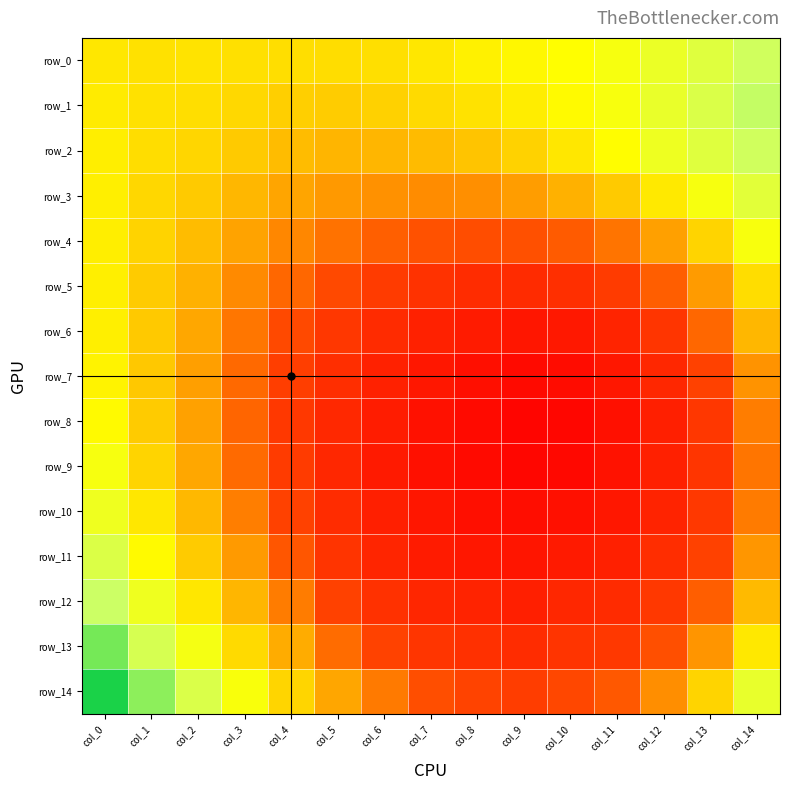

Reading left to right, transcribe all the data shown in this chart.

row_0: col_0=0.6	col_1=0.6	col_2=0.6	col_3=0.6	col_4=0.6	col_5=0.6	col_6=0.6	col_7=0.6	col_8=0.7	col_9=0.7	col_10=0.7	col_11=0.7	col_12=0.7	col_13=0.7	col_14=0.7
row_1: col_0=0.7	col_1=0.6	col_2=0.6	col_3=0.6	col_4=0.6	col_5=0.6	col_6=0.6	col_7=0.6	col_8=0.6	col_9=0.7	col_10=0.7	col_11=0.7	col_12=0.7	col_13=0.7	col_14=0.7
row_2: col_0=0.7	col_1=0.6	col_2=0.6	col_3=0.6	col_4=0.6	col_5=0.6	col_6=0.6	col_7=0.6	col_8=0.6	col_9=0.6	col_10=0.6	col_11=0.7	col_12=0.7	col_13=0.7	col_14=0.7
row_3: col_0=0.7	col_1=0.6	col_2=0.6	col_3=0.6	col_4=0.6	col_5=0.6	col_6=0.6	col_7=0.6	col_8=0.6	col_9=0.6	col_10=0.6	col_11=0.6	col_12=0.6	col_13=0.7	col_14=0.7
row_4: col_0=0.7	col_1=0.6	col_2=0.6	col_3=0.6	col_4=0.6	col_5=0.6	col_6=0.6	col_7=0.6	col_8=0.6	col_9=0.6	col_10=0.6	col_11=0.6	col_12=0.6	col_13=0.6	col_14=0.7
row_5: col_0=0.7	col_1=0.6	col_2=0.6	col_3=0.6	col_4=0.6	col_5=0.6	col_6=0.5	col_7=0.5	col_8=0.5	col_9=0.5	col_10=0.5	col_11=0.5	col_12=0.6	col_13=0.6	col_14=0.6
row_6: col_0=0.7	col_1=0.6	col_2=0.6	col_3=0.6	col_4=0.6	col_5=0.5	col_6=0.5	col_7=0.5	col_8=0.5	col_9=0.5	col_10=0.5	col_11=0.5	col_12=0.5	col_13=0.6	col_14=0.6
row_7: col_0=0.7	col_1=0.6	col_2=0.6	col_3=0.6	col_4=0.6	col_5=0.5	col_6=0.5	col_7=0.5	col_8=0.5	col_9=0.5	col_10=0.5	col_11=0.5	col_12=0.5	col_13=0.6	col_14=0.6
row_8: col_0=0.7	col_1=0.6	col_2=0.6	col_3=0.6	col_4=0.5	col_5=0.5	col_6=0.5	col_7=0.5	col_8=0.5	col_9=0.5	col_10=0.5	col_11=0.5	col_12=0.5	col_13=0.5	col_14=0.6
row_9: col_0=0.7	col_1=0.6	col_2=0.6	col_3=0.6	col_4=0.5	col_5=0.5	col_6=0.5	col_7=0.5	col_8=0.5	col_9=0.5	col_10=0.5	col_11=0.5	col_12=0.5	col_13=0.5	col_14=0.6
row_10: col_0=0.7	col_1=0.6	col_2=0.6	col_3=0.6	col_4=0.6	col_5=0.5	col_6=0.5	col_7=0.5	col_8=0.5	col_9=0.5	col_10=0.5	col_11=0.5	col_12=0.5	col_13=0.5	col_14=0.6
row_11: col_0=0.7	col_1=0.7	col_2=0.6	col_3=0.6	col_4=0.6	col_5=0.5	col_6=0.5	col_7=0.5	col_8=0.5	col_9=0.5	col_10=0.5	col_11=0.5	col_12=0.5	col_13=0.6	col_14=0.6
row_12: col_0=0.7	col_1=0.7	col_2=0.6	col_3=0.6	col_4=0.6	col_5=0.6	col_6=0.5	col_7=0.5	col_8=0.5	col_9=0.5	col_10=0.5	col_11=0.5	col_12=0.5	col_13=0.6	col_14=0.6
row_13: col_0=0.7	col_1=0.7	col_2=0.7	col_3=0.6	col_4=0.6	col_5=0.6	col_6=0.6	col_7=0.5	col_8=0.5	col_9=0.5	col_10=0.5	col_11=0.5	col_12=0.6	col_13=0.6	col_14=0.6
row_14: col_0=0.7	col_1=0.7	col_2=0.7	col_3=0.7	col_4=0.6	col_5=0.6	col_6=0.6	col_7=0.6	col_8=0.6	col_9=0.6	col_10=0.6	col_11=0.6	col_12=0.6	col_13=0.6	col_14=0.7